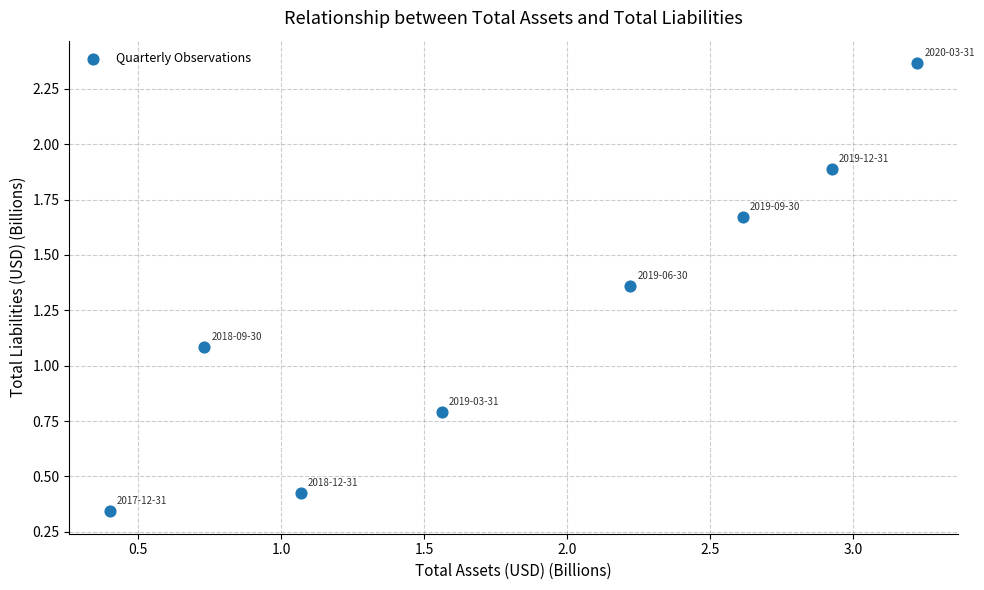

What Y value in the scatter plot is closest to 1?

1.1